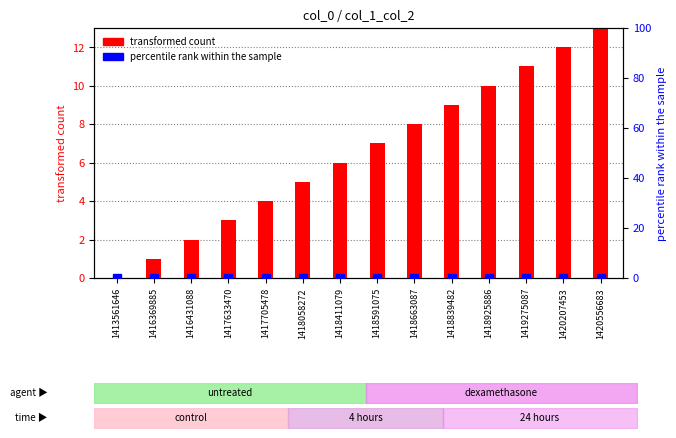

How many values in the transformed count series exceed 7?

6